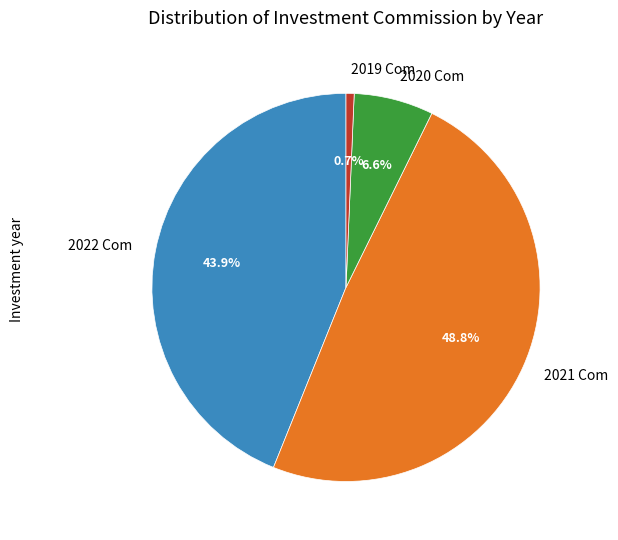

To the nearest percent, what is the average slice percentage?

25%